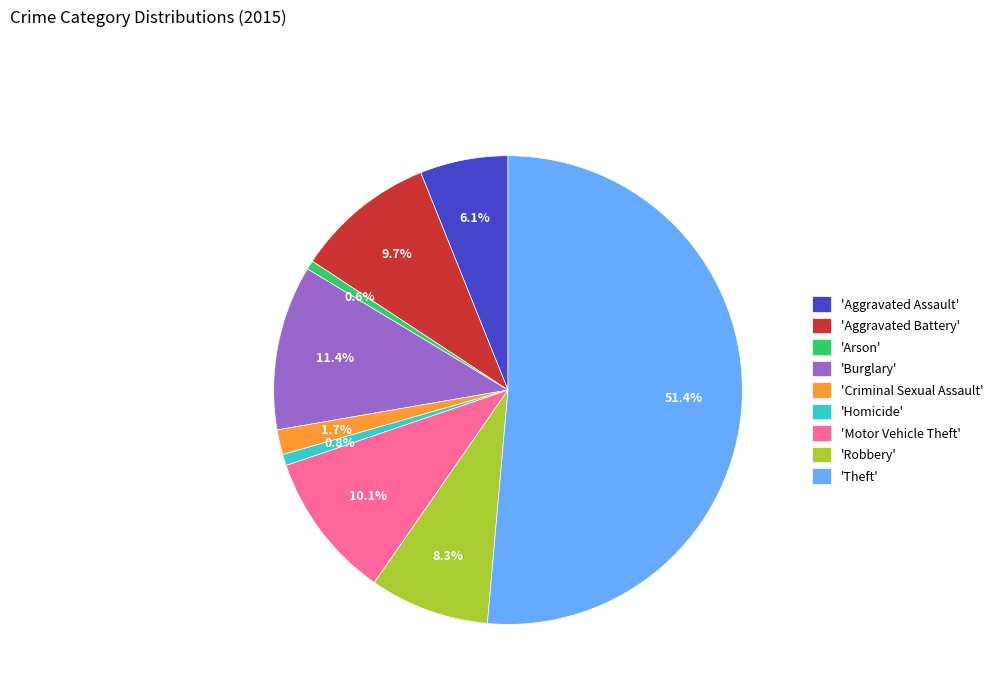

Between 'Aggravated Battery' and 'Burglary', which is larger?

'Burglary'